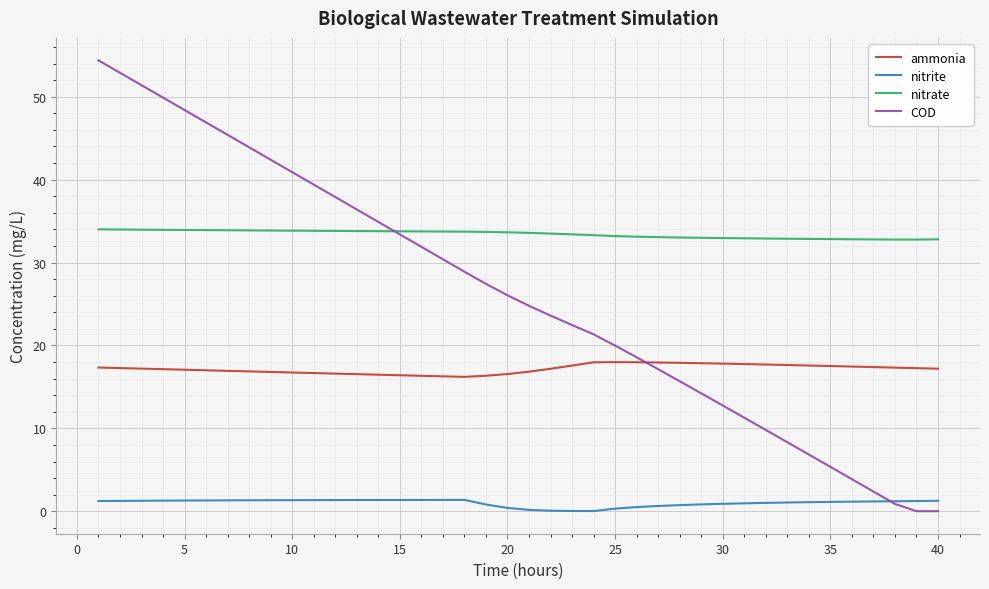

List the series in order of their overall mean, highest first.

nitrate, COD, ammonia, nitrite